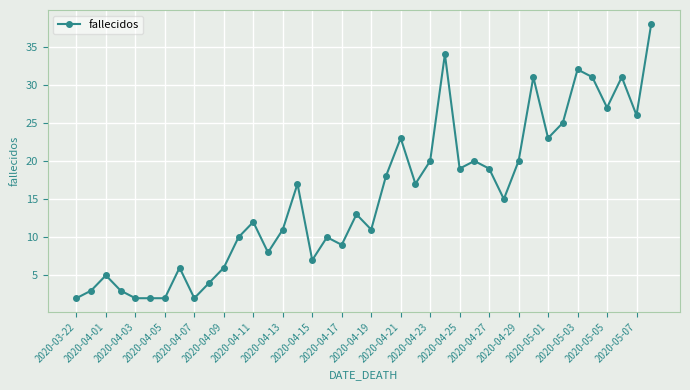

What is the value of the 37th point from the left?

27